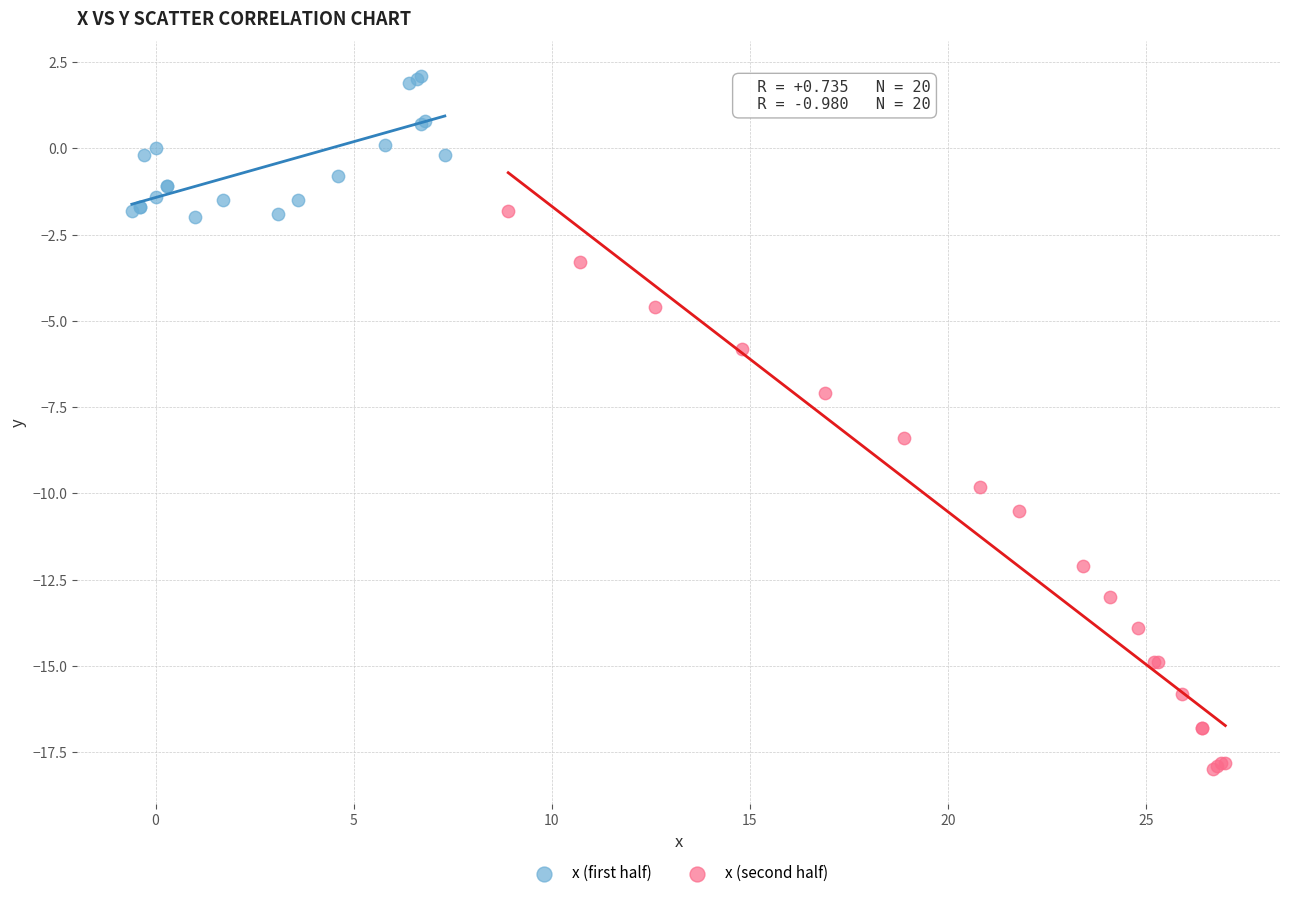

Which series contains the lowest Y value?

x (second half)